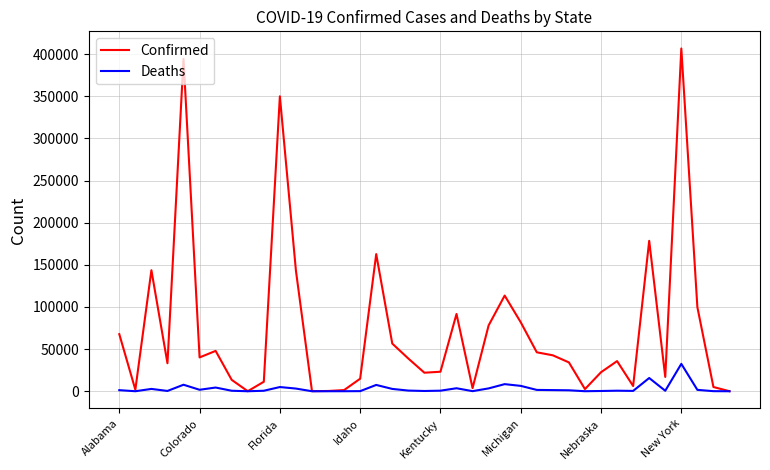

What are all the series names shown in the legend?

Confirmed, Deaths